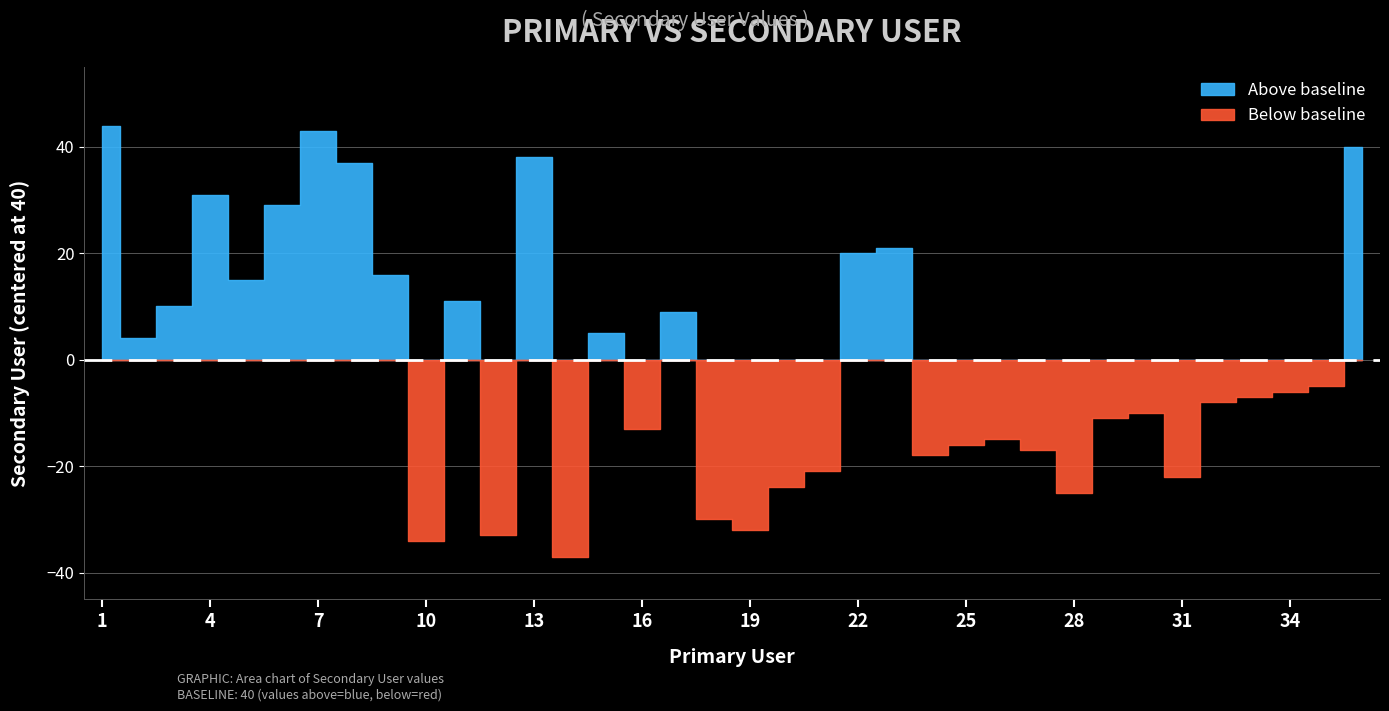

Is it true that the value at 8 is 113?

False